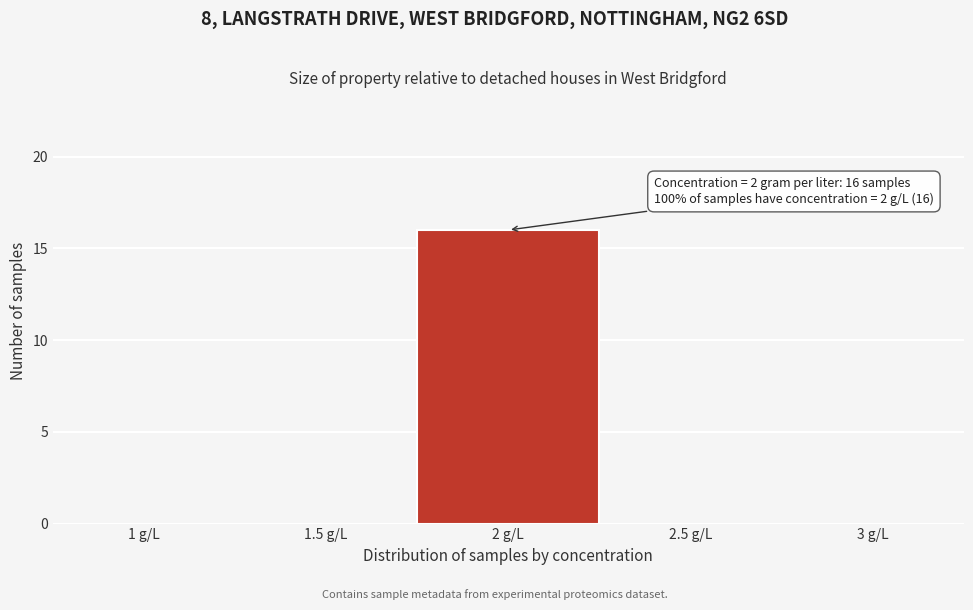

Over which range of the x-axis is the bar tallest?

1.75 to 2.25